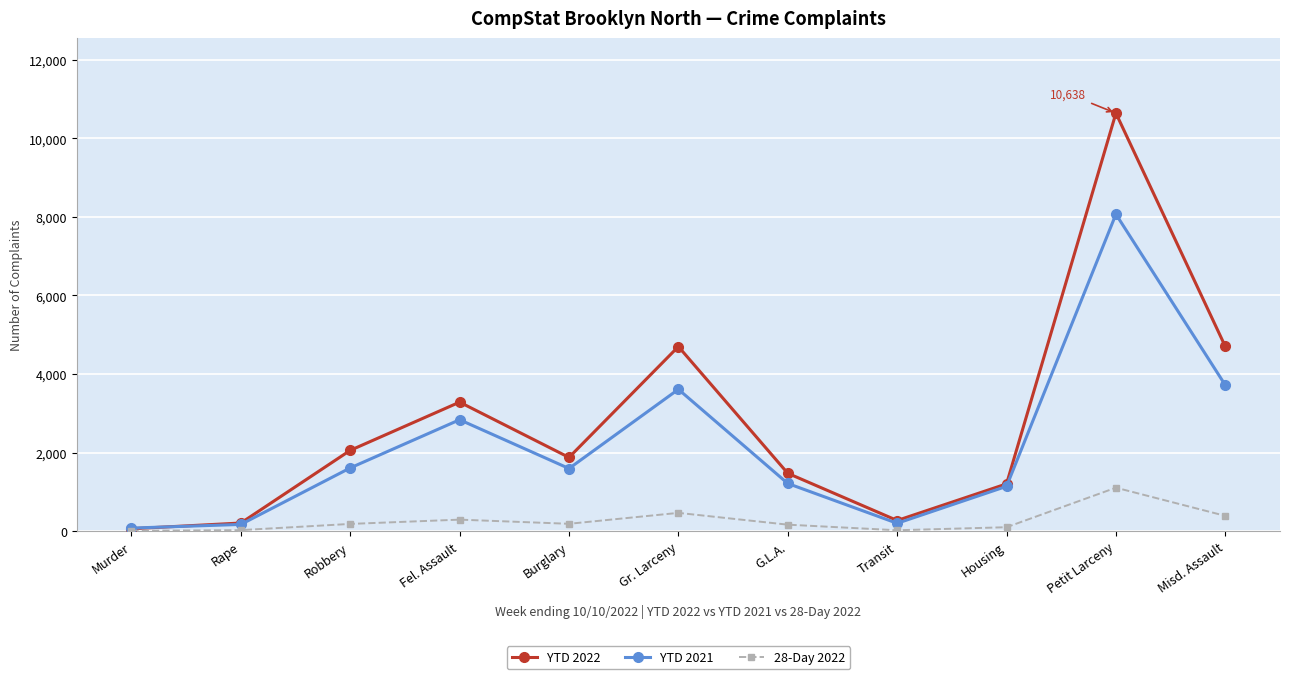

At which category does YTD 2022 reach its first local peak?

Fel. Assault